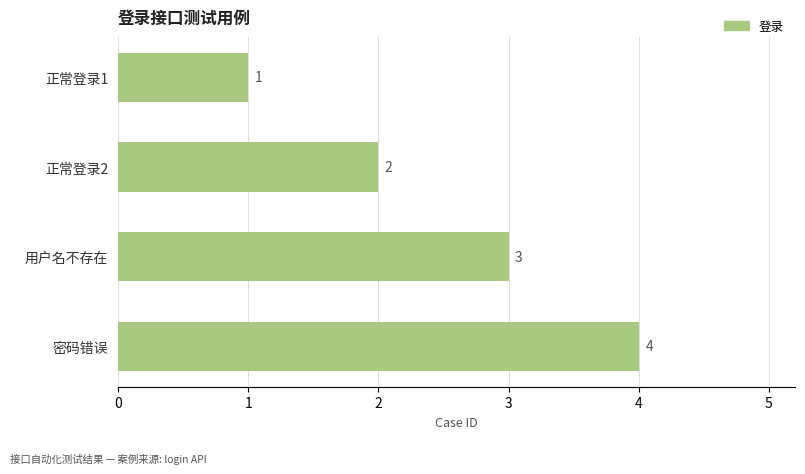

Count the values in the range 2 to 4.

3